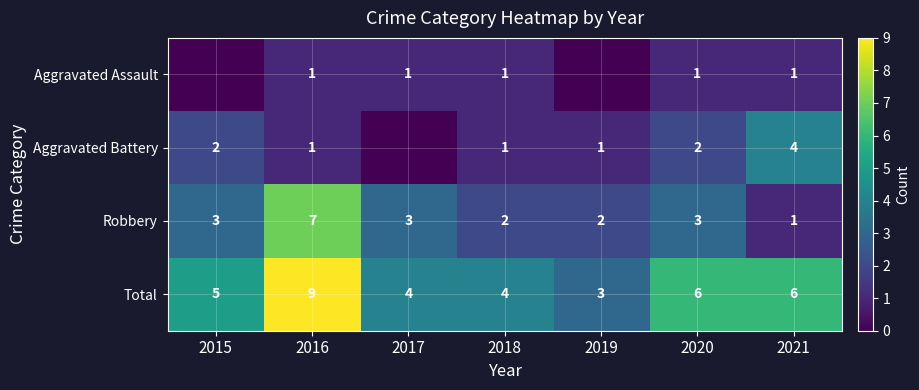

Is it true that Robbery equals 3 at 2015?

True